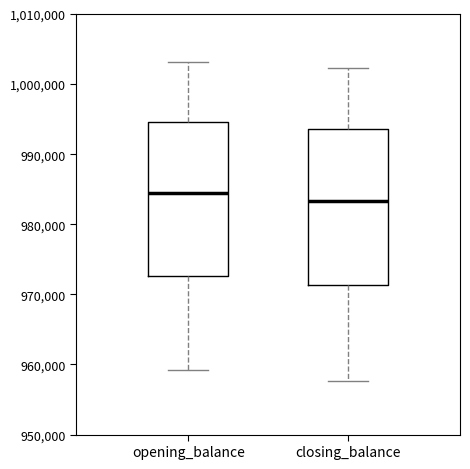

Reading left to right, read every box against the y-axis: the position of its median line, the range the box covers, and the ends of its whiskers. The values are not printed on the chart, so give them approximately, as read against the axis.

opening_balance: median 984000, box 973000 to 995000, whiskers 959000 to 1003000
closing_balance: median 983000, box 971000 to 994000, whiskers 958000 to 1002000